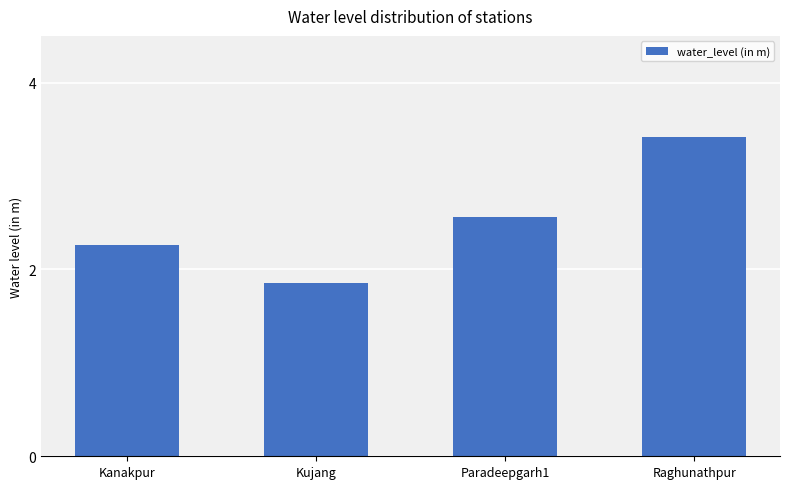

What is the greatest value displayed?

3.4